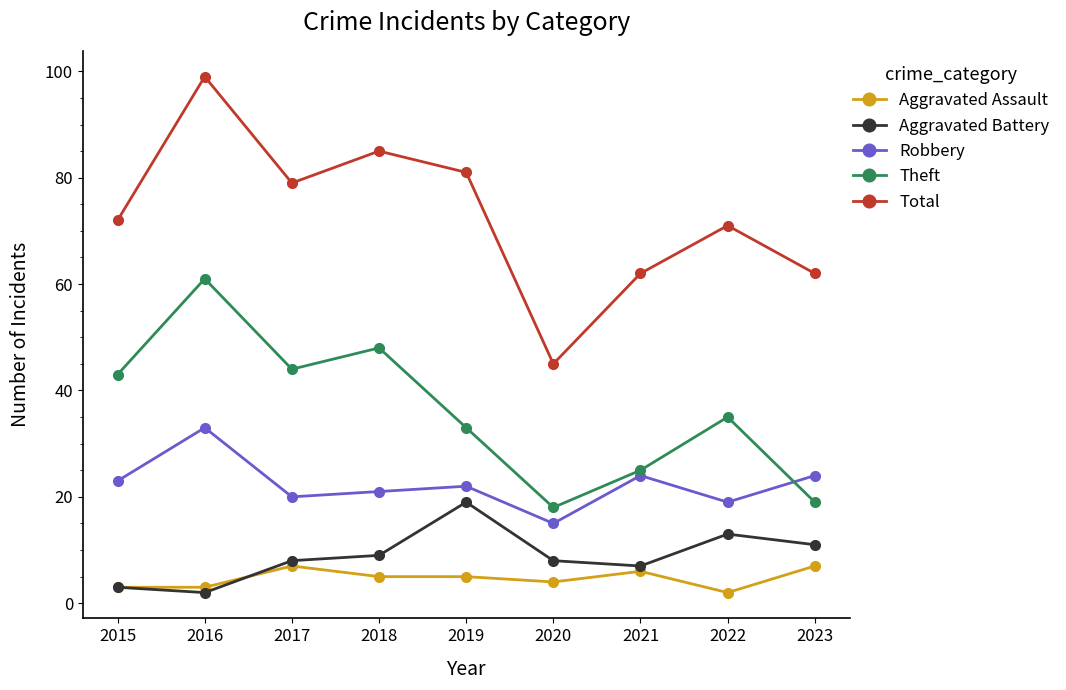

What is the value of the Theft point at the 2nd from the left?

61